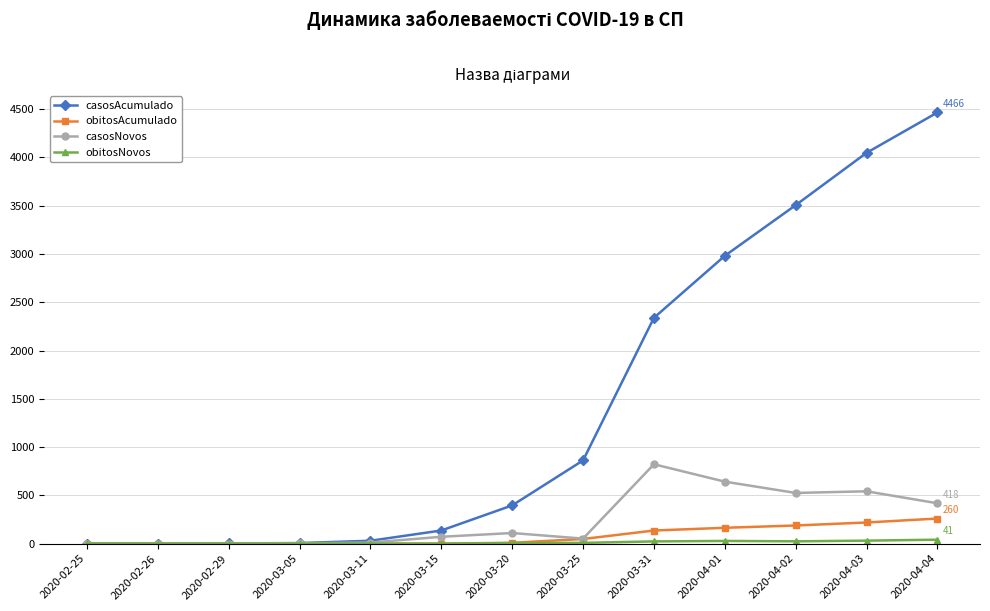

Which series changed the most between 2020-03-11 and 2020-04-04?

casosAcumulado